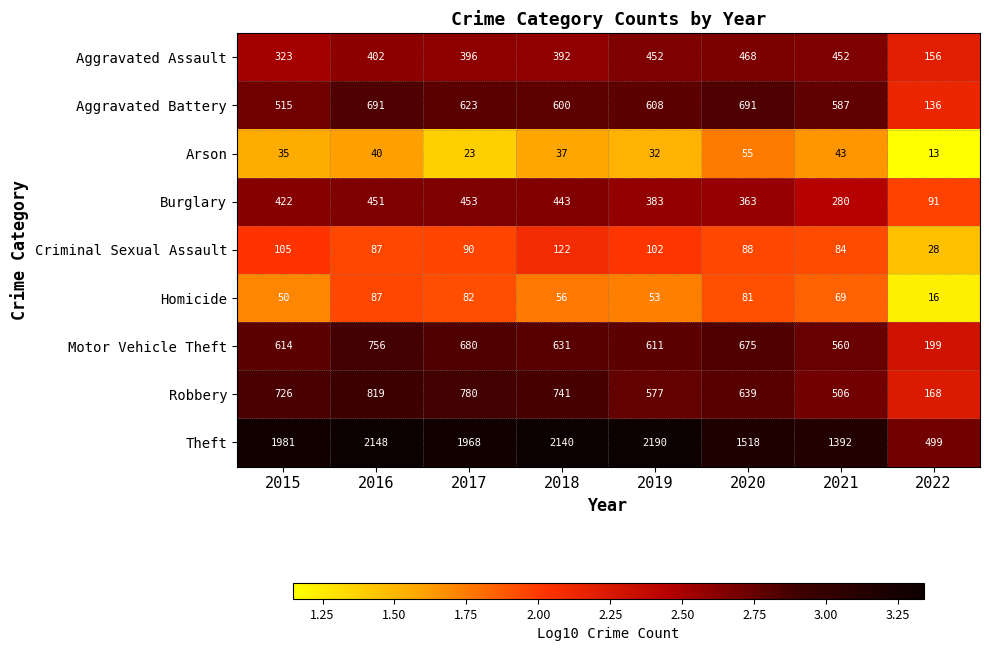

What is the total value across all series at 2016?

5481